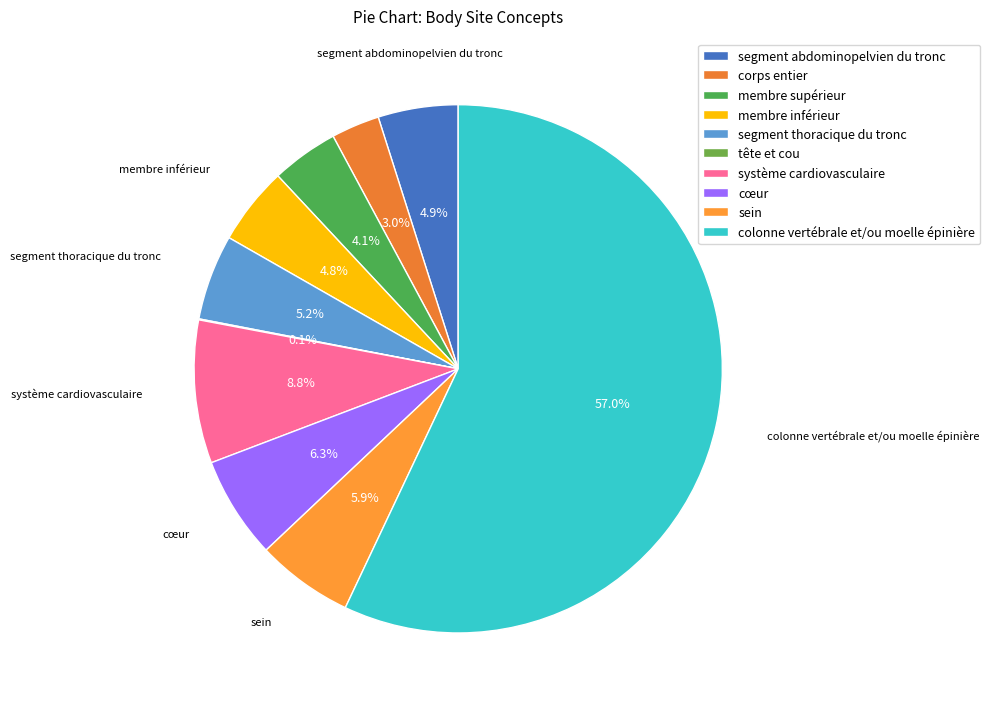

To the nearest percent, what percentage of the pie is segment abdominopelvien du tronc?

5%